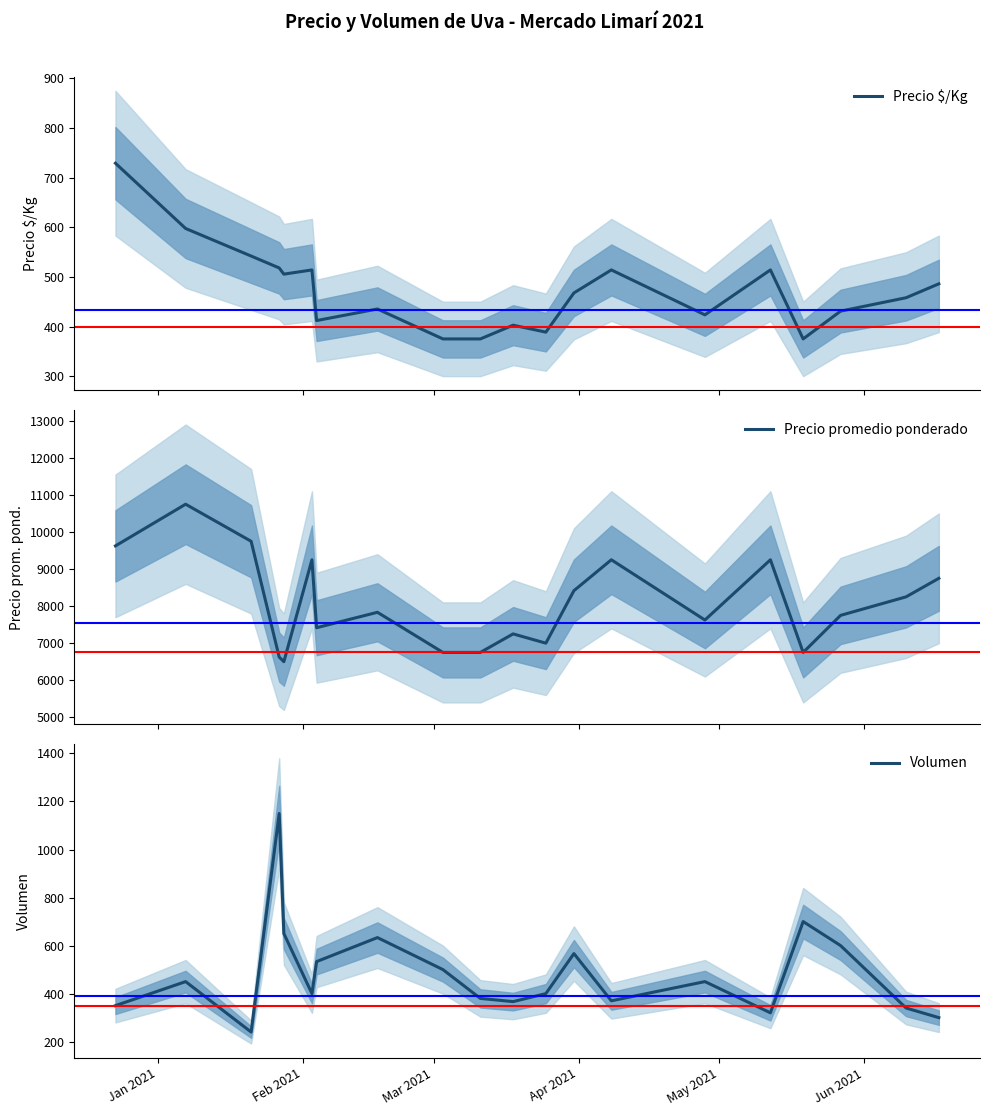

Which series has the largest range (max minus min)?

Precio promedio ponderado